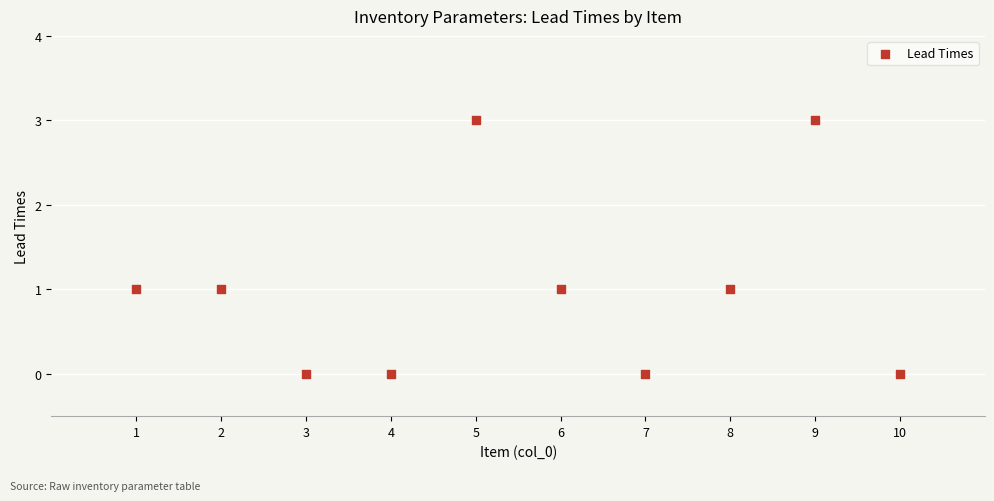

What is the range of X values (max minus min)?

9